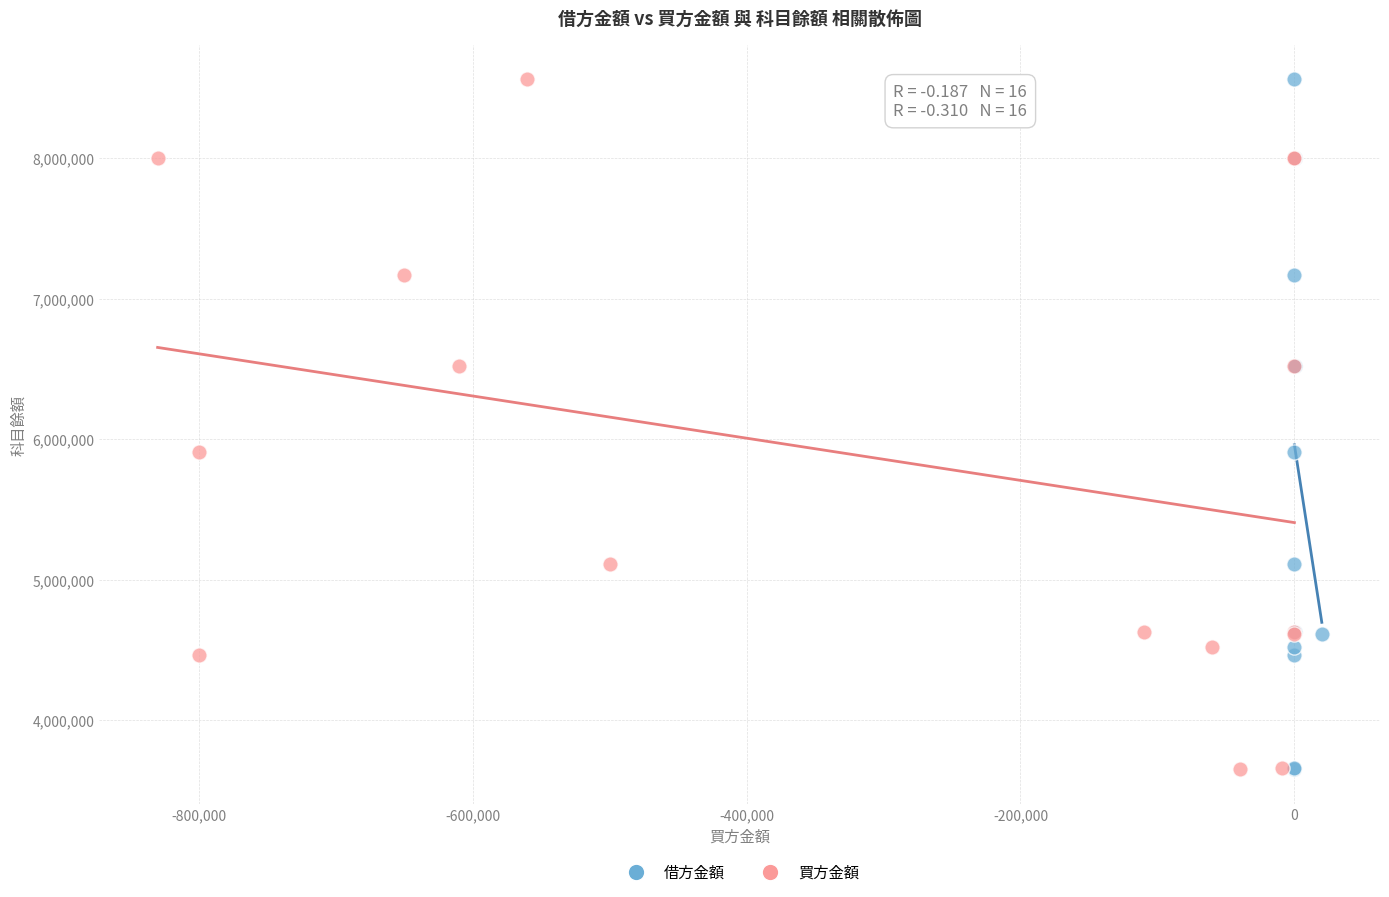

What are all the series names shown in the legend?

借方金額, 買方金額